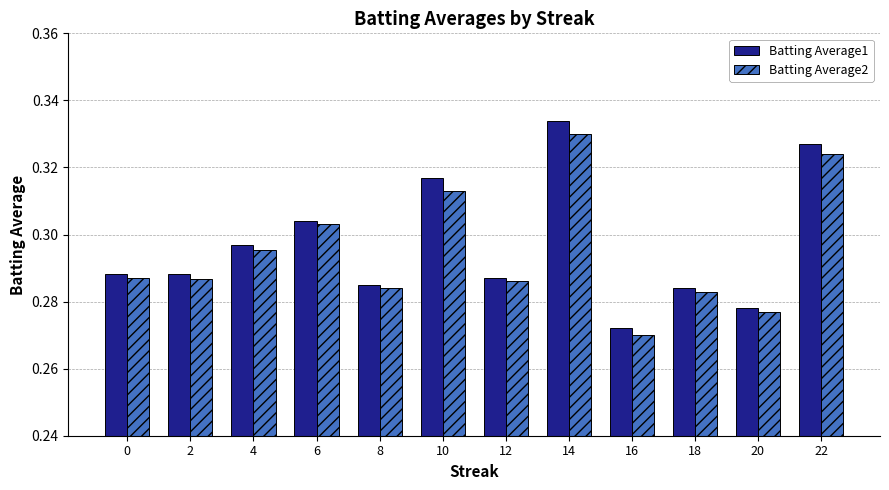

Rank the series at 0 from highest to lowest value.

Batting Average1, Batting Average2